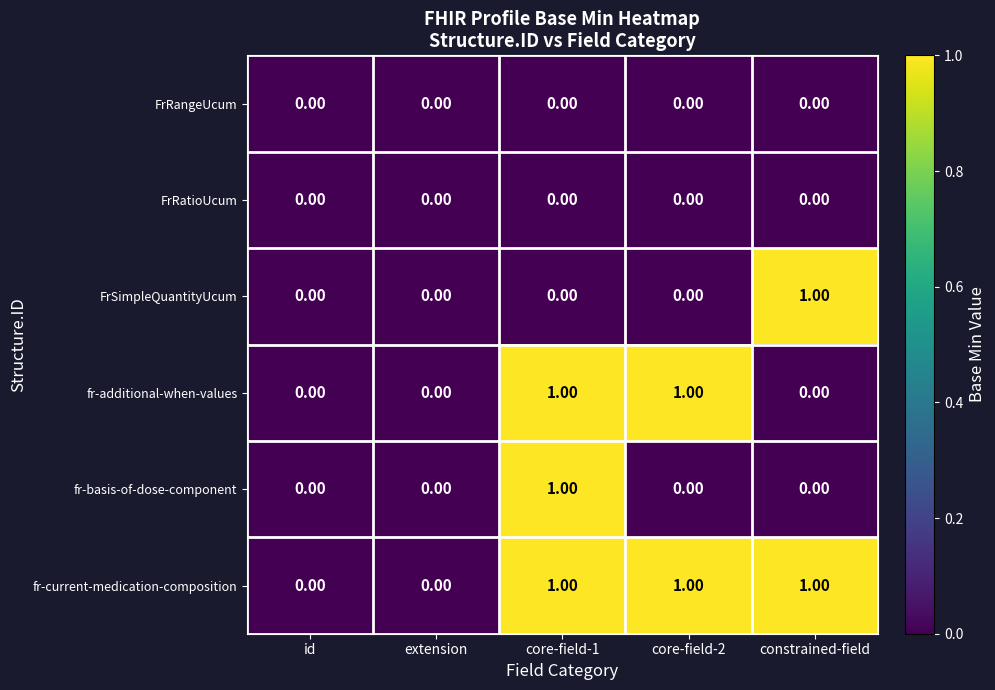

Which series has the largest total across all categories?

fr-current-medication-composition